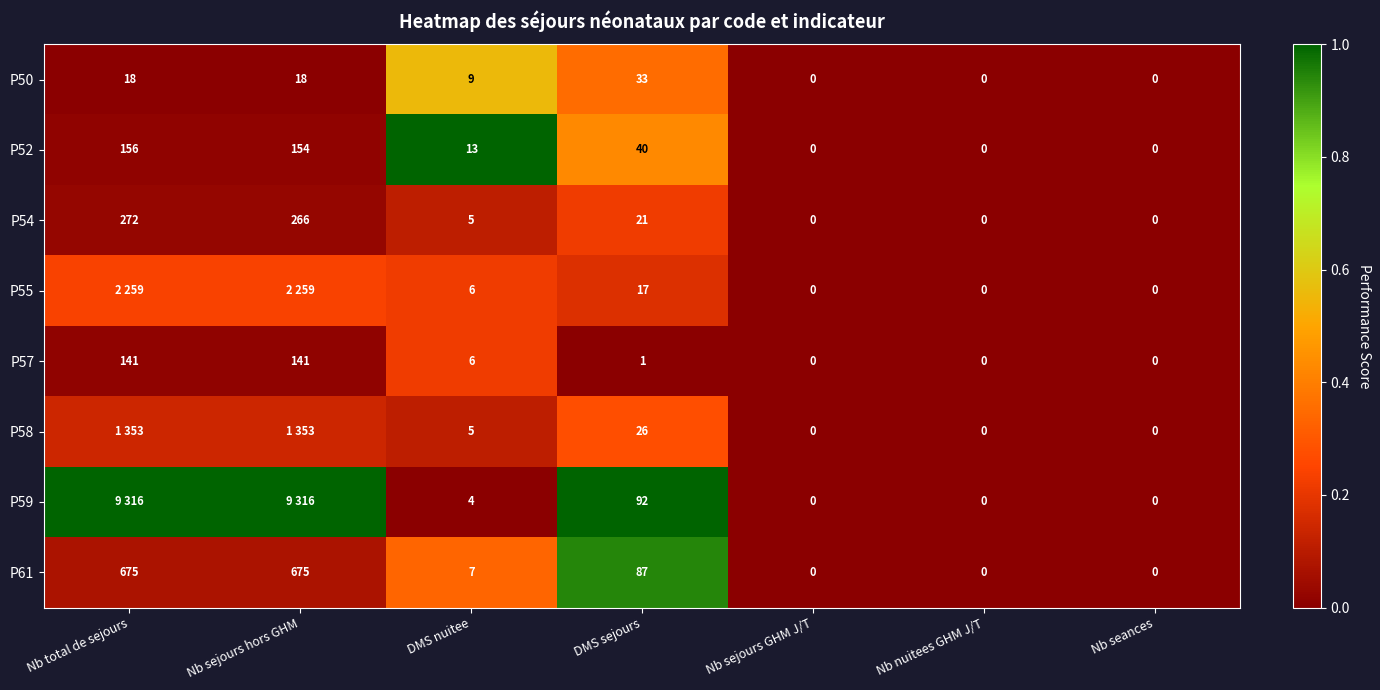

Where does the P50 series first go above 9?

Nb total de sejours